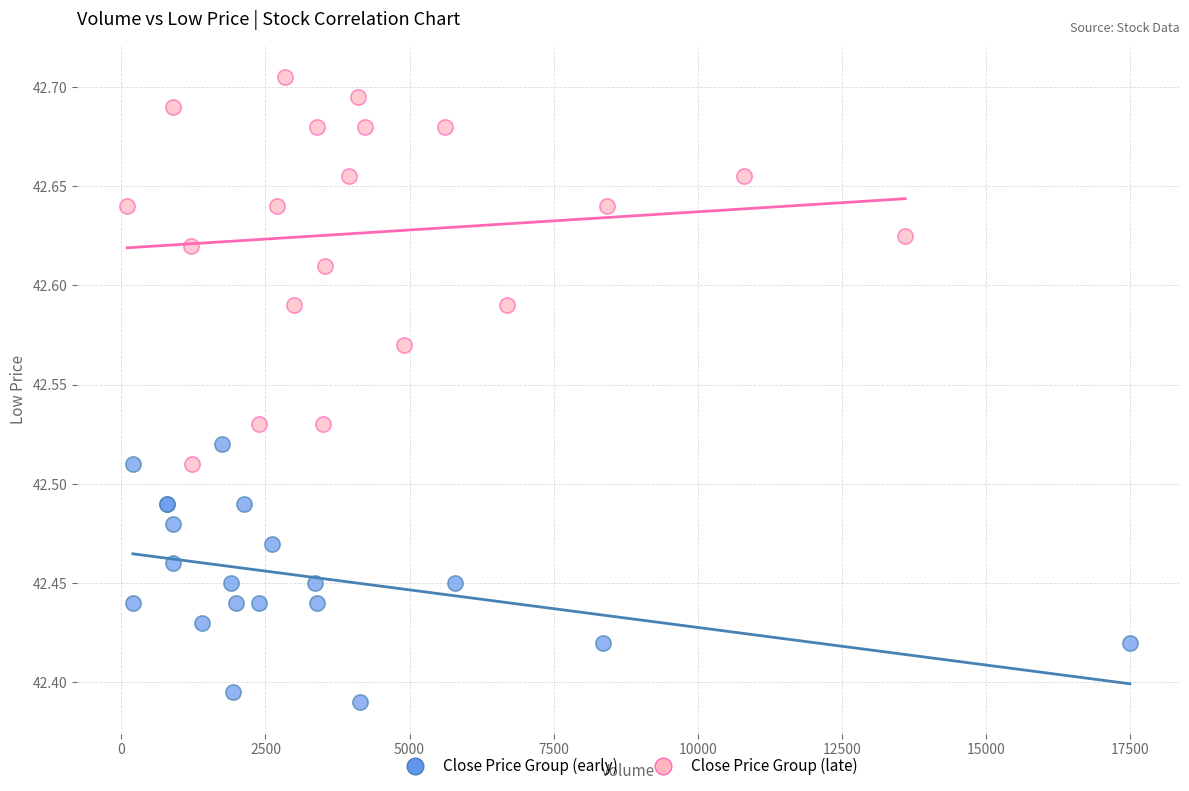

Which series contains the highest Y value?

Close Price Group (late)